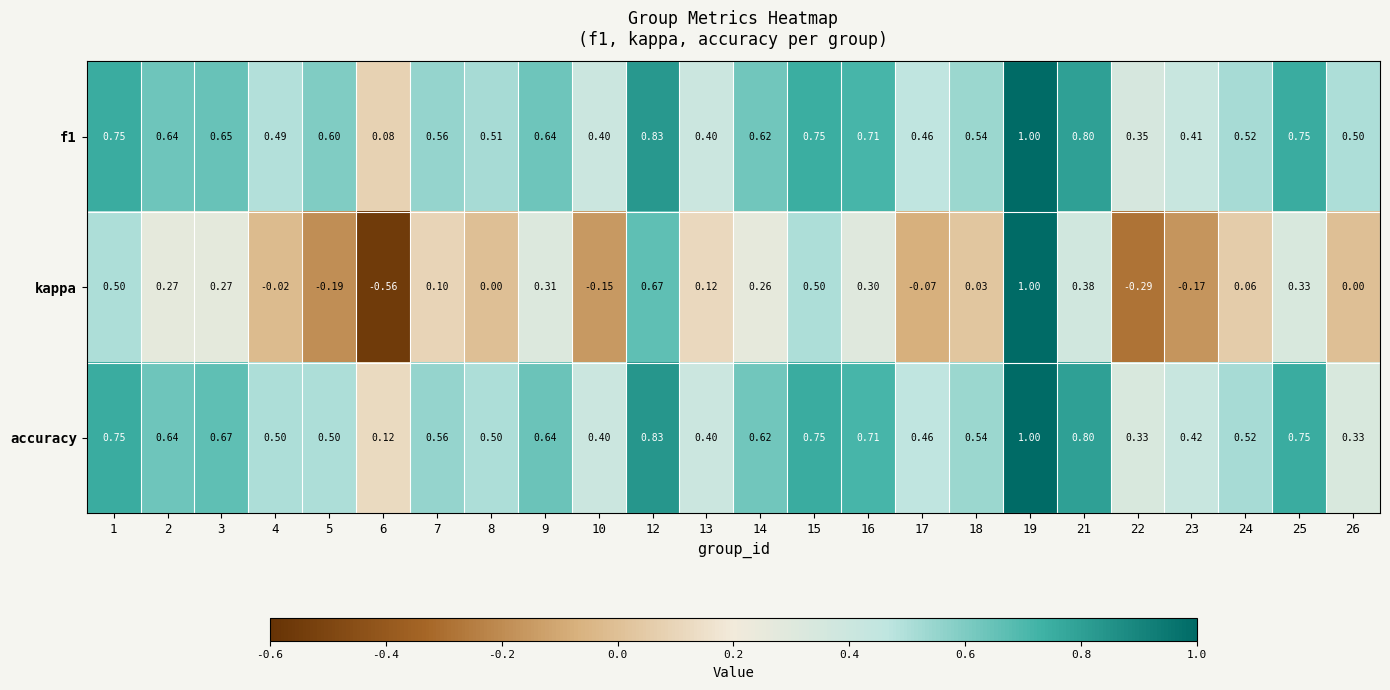

At which category is the sum across all series the highest?

19